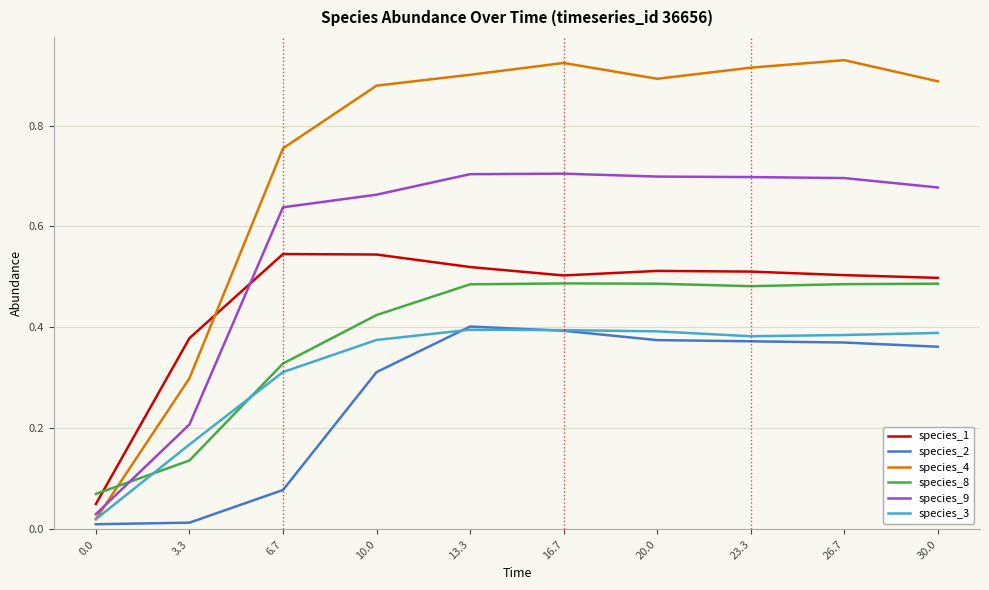

How many intersections are there between species_9 and species_1?

1